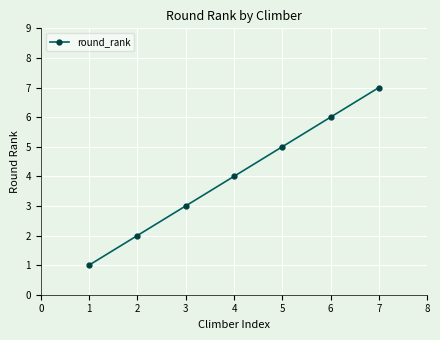

Rank the categories by value from lowest to highest.

1, 2, 3, 4, 5, 6, 7